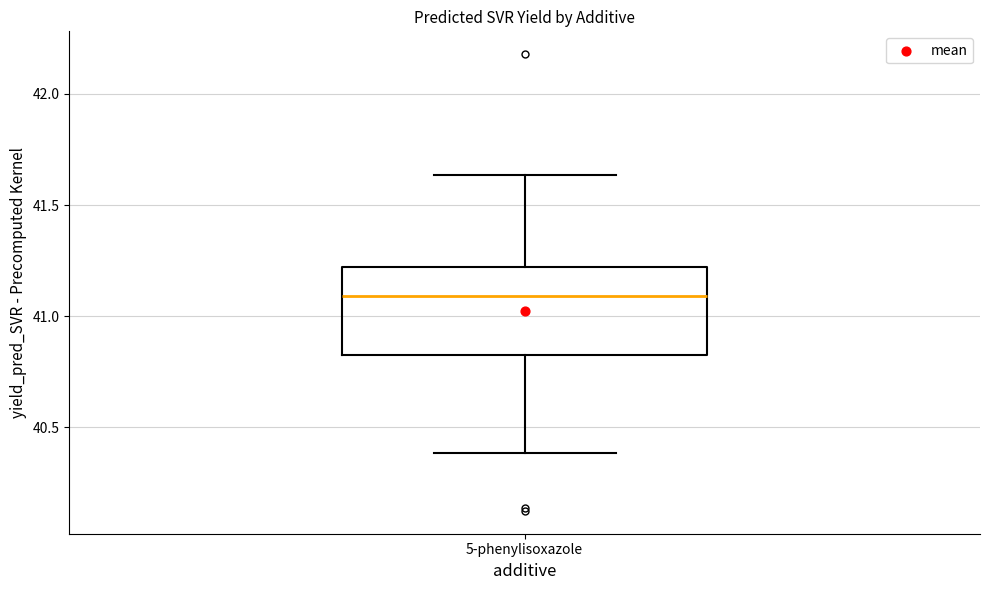

Transcribe this box plot: give where the median line is, the range the box spans, and where the two whiskers end, as read against the y-axis. The values are not printed on the chart, so give them approximately, as read against the axis.

median 41.10, box 40.85 to 41.20, whiskers 40.40 to 41.65